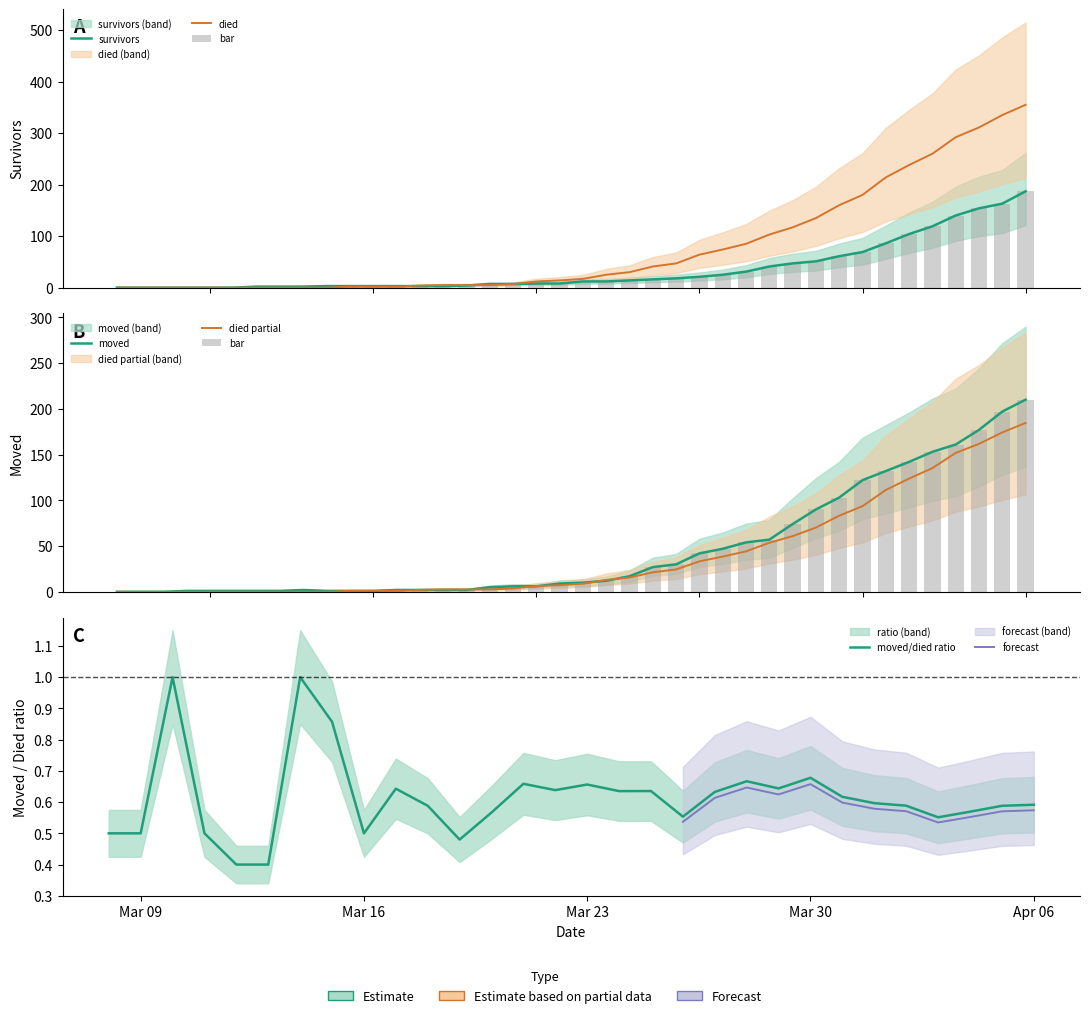

Between 2020-04-04 and 2020-03-06, which is larger?

2020-04-04